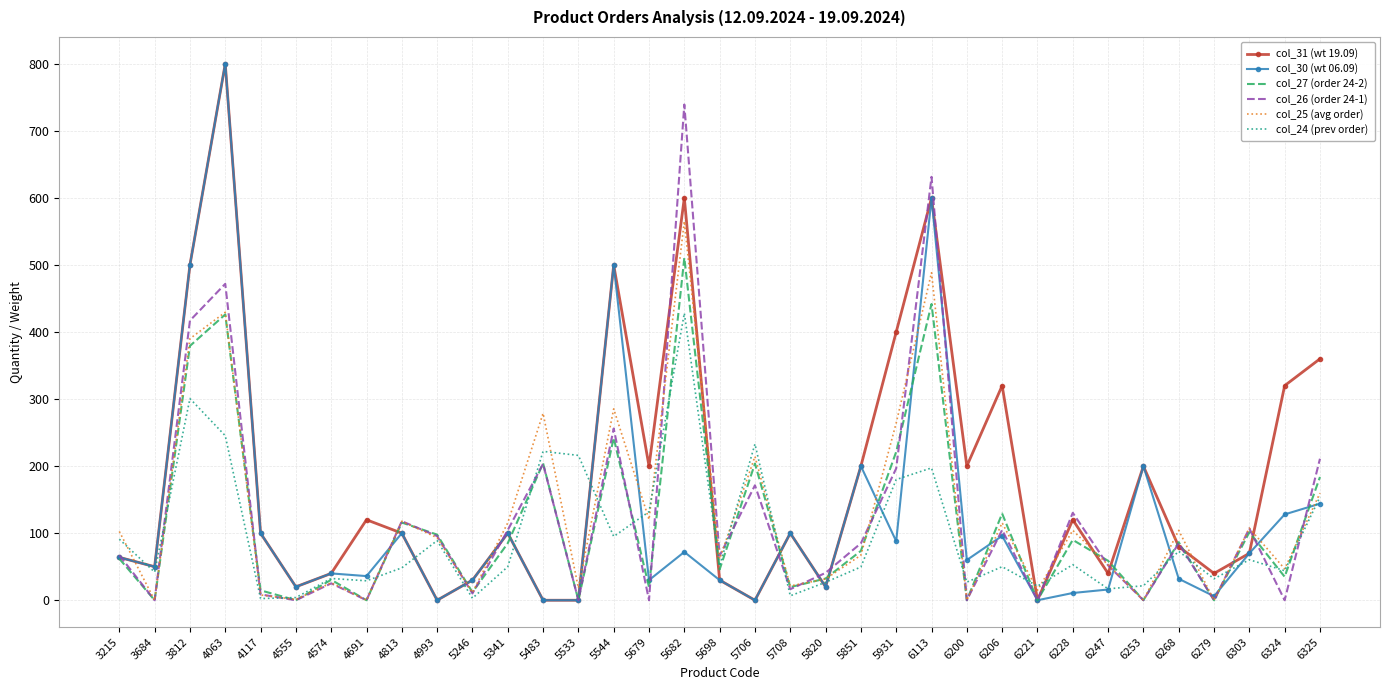

The col_27 (order 24-2) series shows 0.0 at 6279. True or false?

True